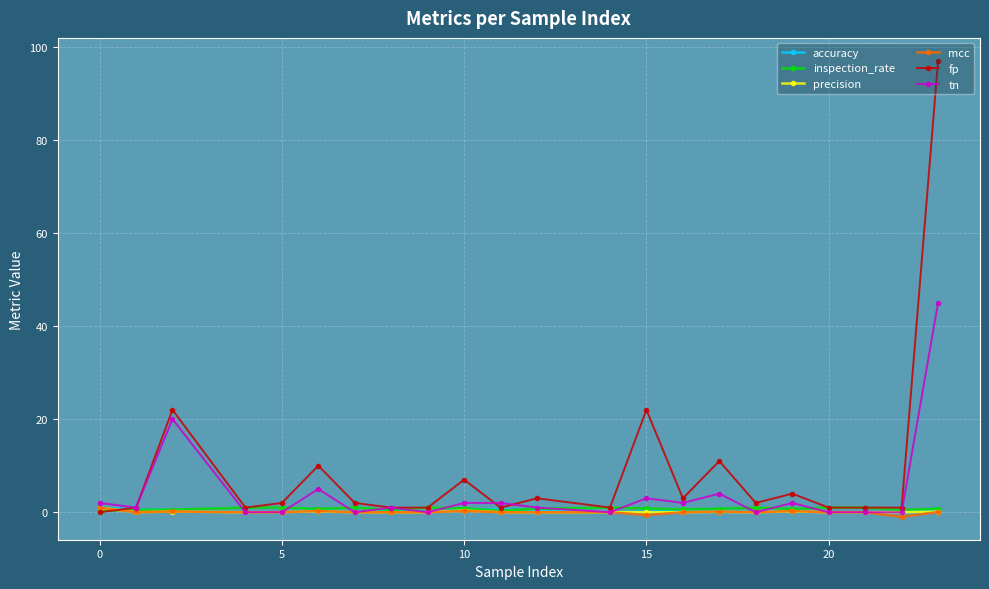

True or false: tn has more than 1 interior local peaks.

True